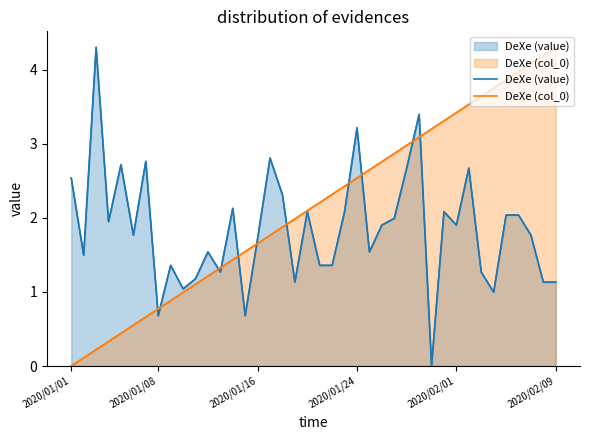

True or false: DeXe (col_0) has a value of 2.4 at 2020/01/16.

False